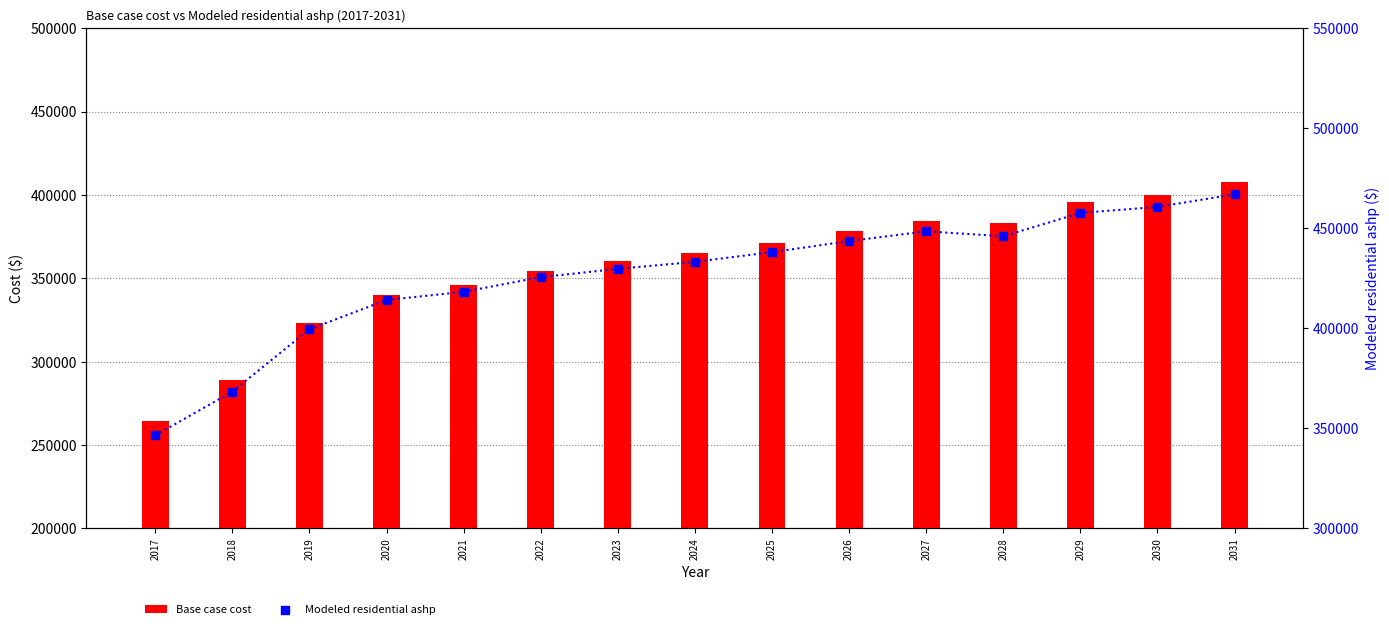

Which series reaches the maximum Y coordinate?

Modeled residential ashp